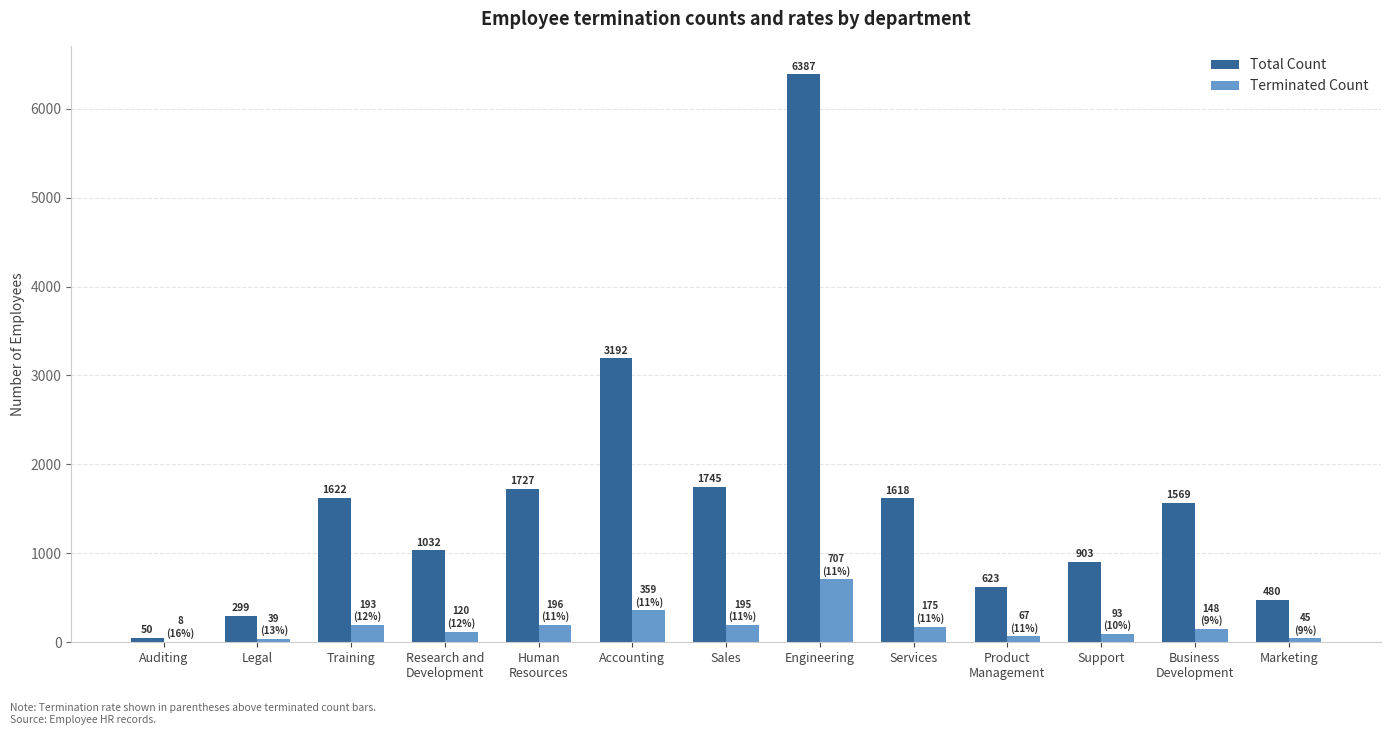

What is the average value of the Terminated Count series?

180